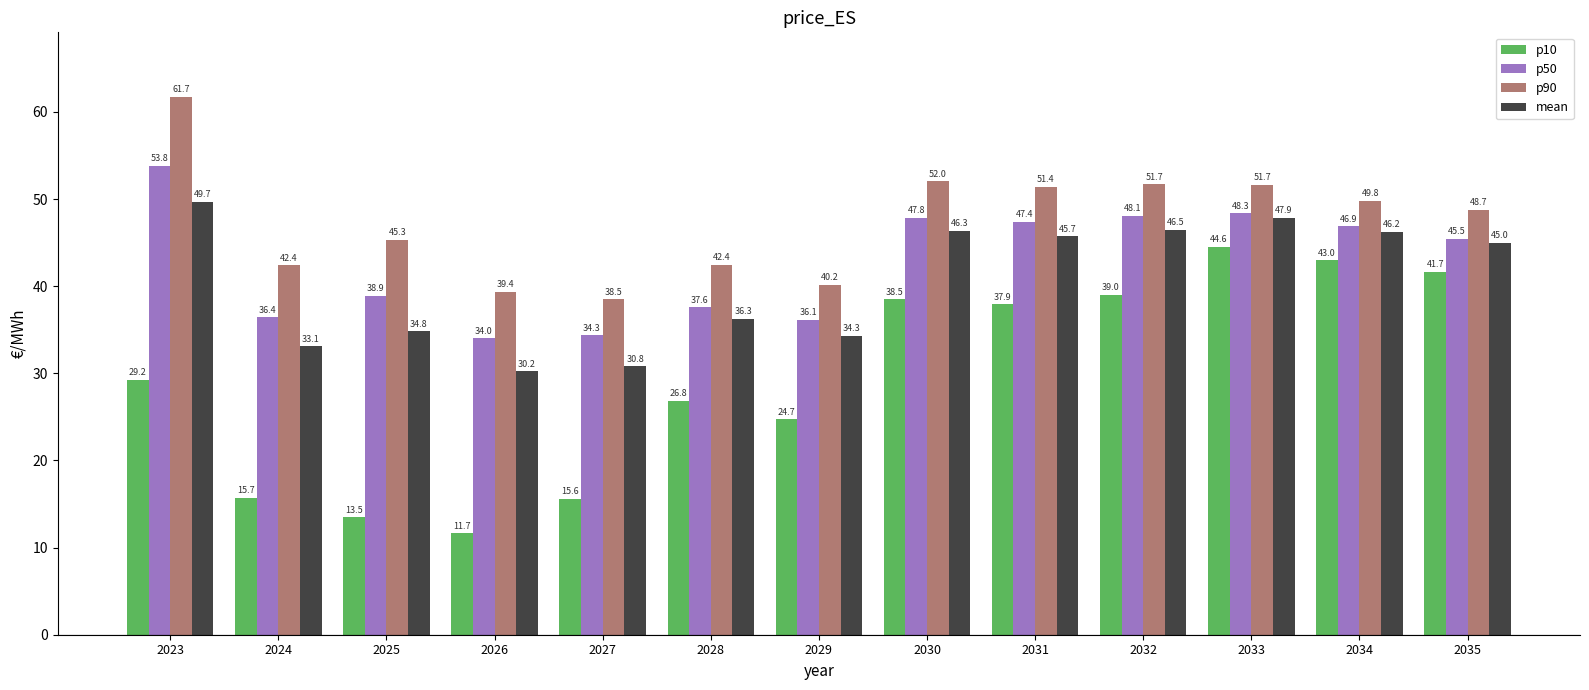

Is it true that mean equals 34.3 at 2029?

True